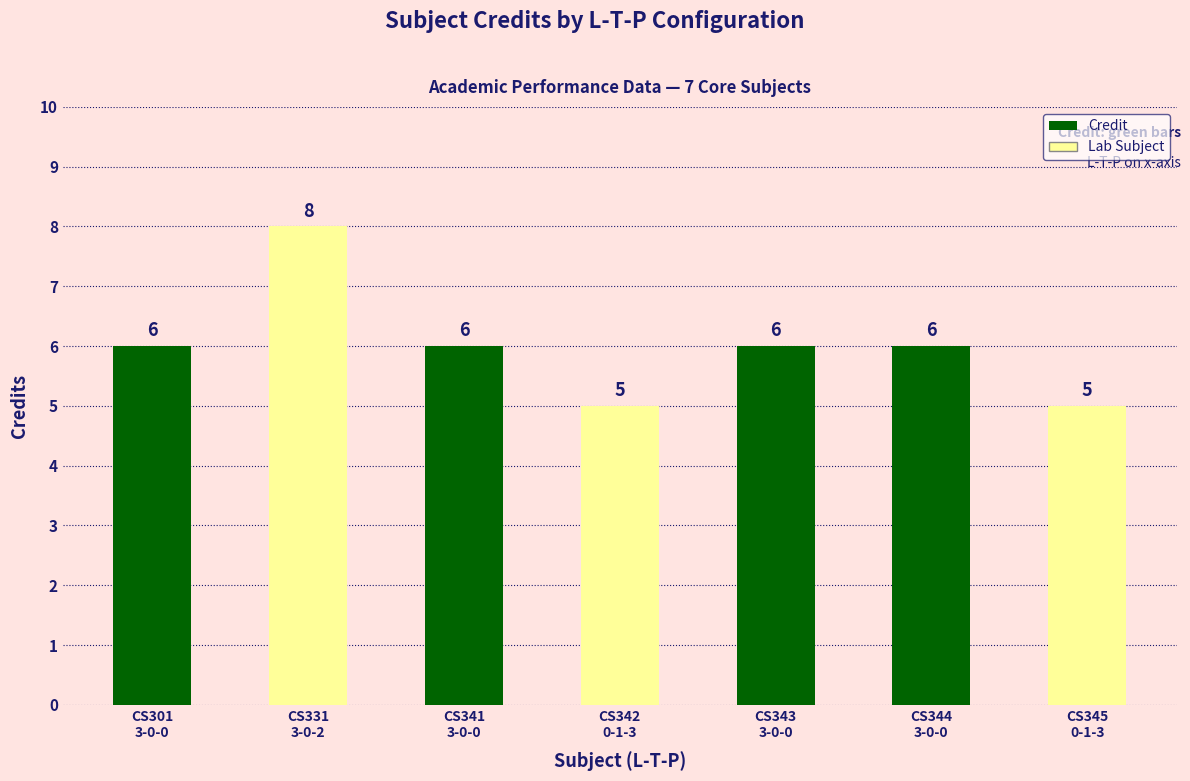

What is the sum of the values at CS345
0-1-3 and CS342
0-1-3?

10